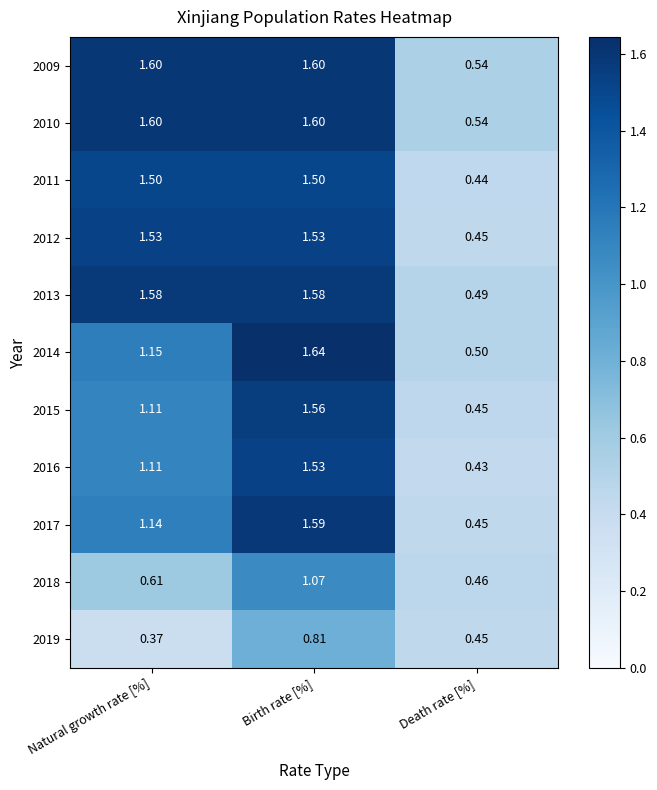

At how many categories does at least one series exceed 0?

3